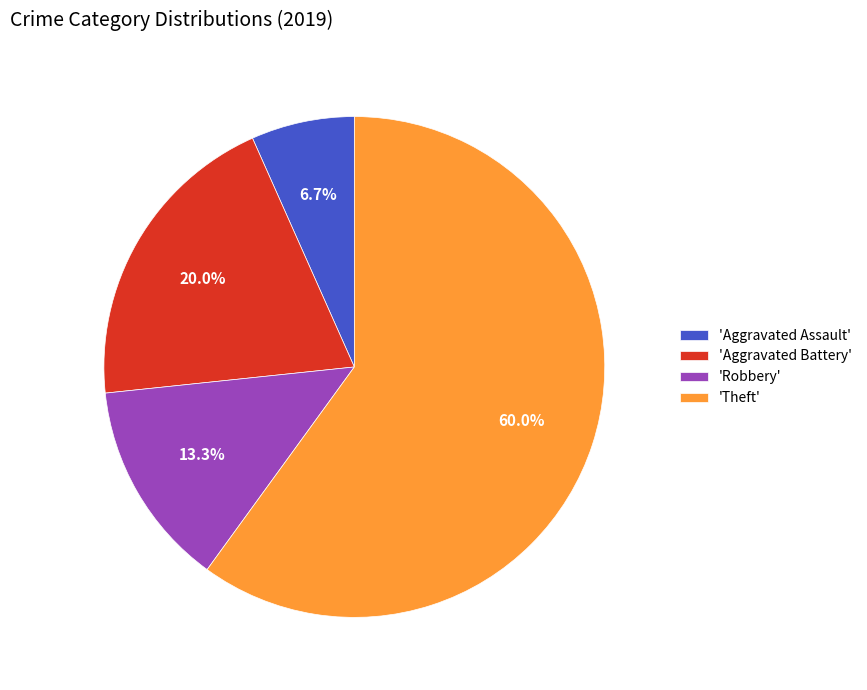

Is there any slice that represents more than half of the pie?

Yes